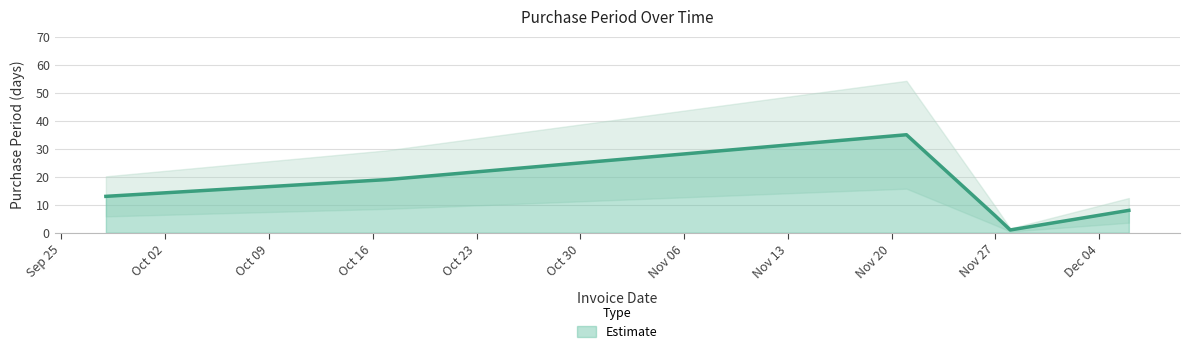

What is the label of the 2nd point from the left?

2017-10-17